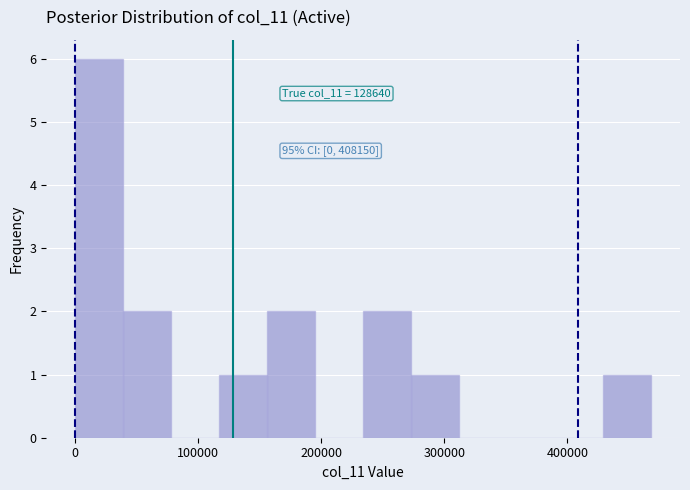

Around what value on the x-axis is the tallest bar? Give the approximate position of its centre, as read against the axis.

20000